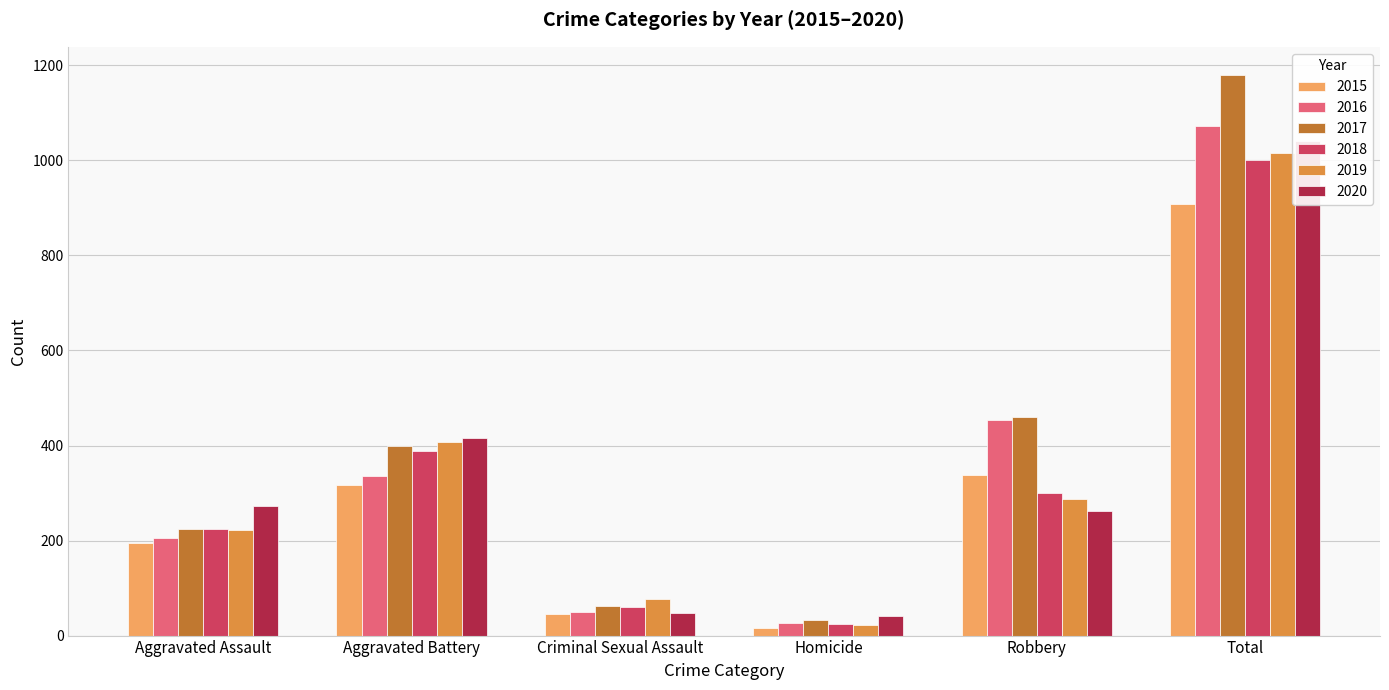

What is the maximum value for 2019?

1016